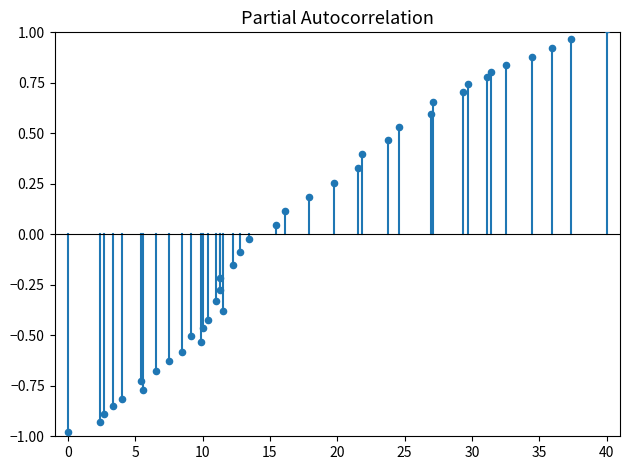

What is the range of X values (max minus min)?

40.0